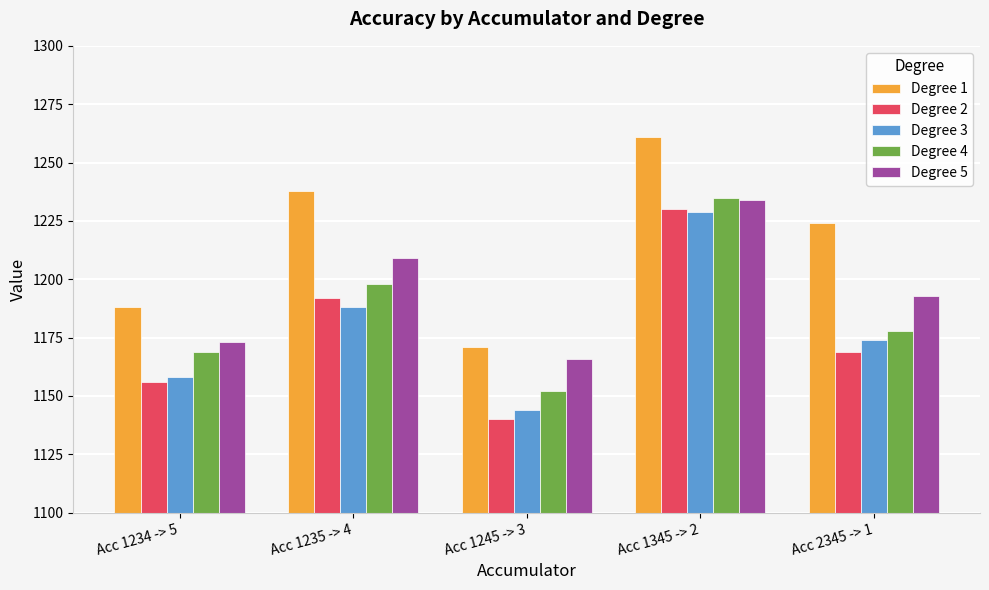

Between Acc 1234 -> 5 and Acc 1235 -> 4, which series saw the biggest shift?

Degree 1